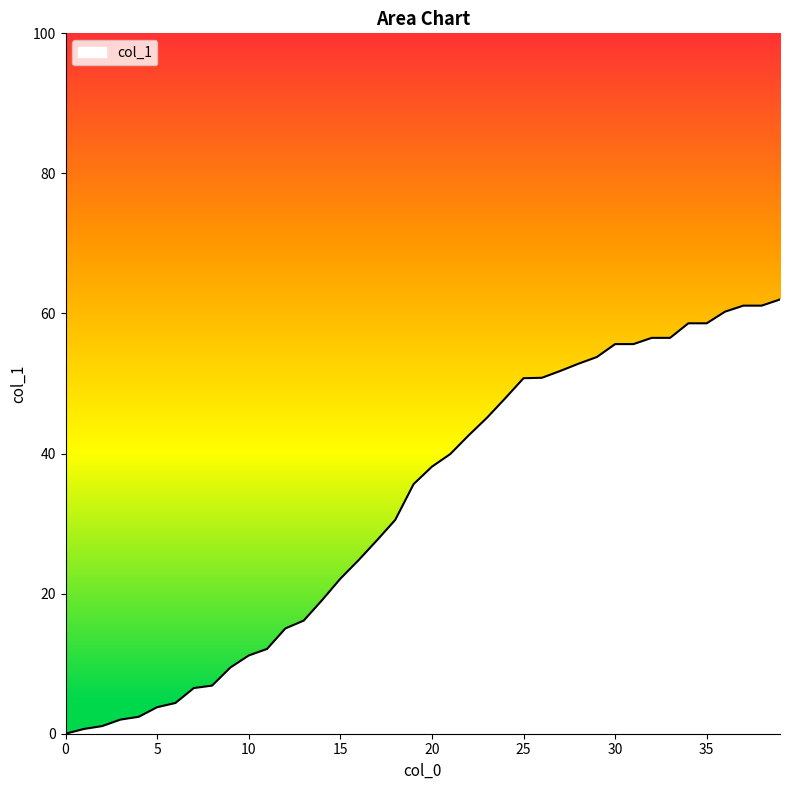

What is the difference between the maximum and minimum values?

62.0